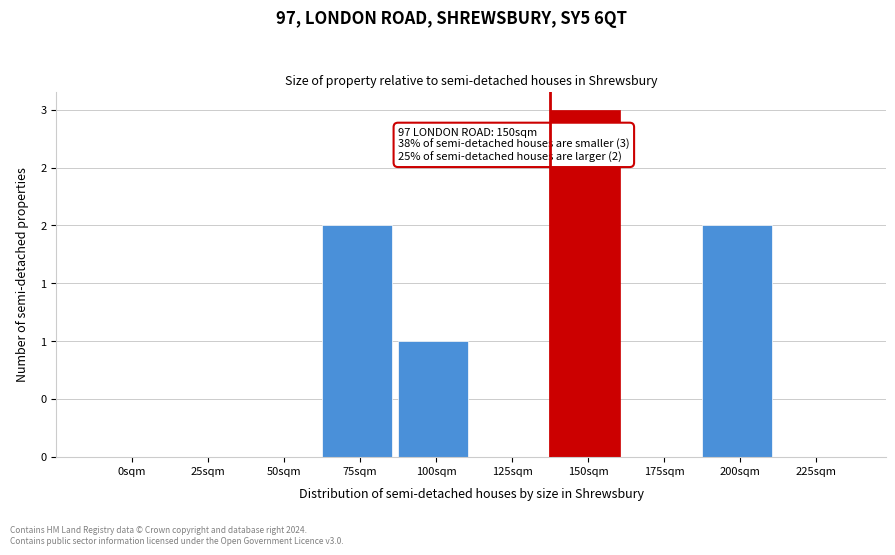

Are the bars horizontal?

No